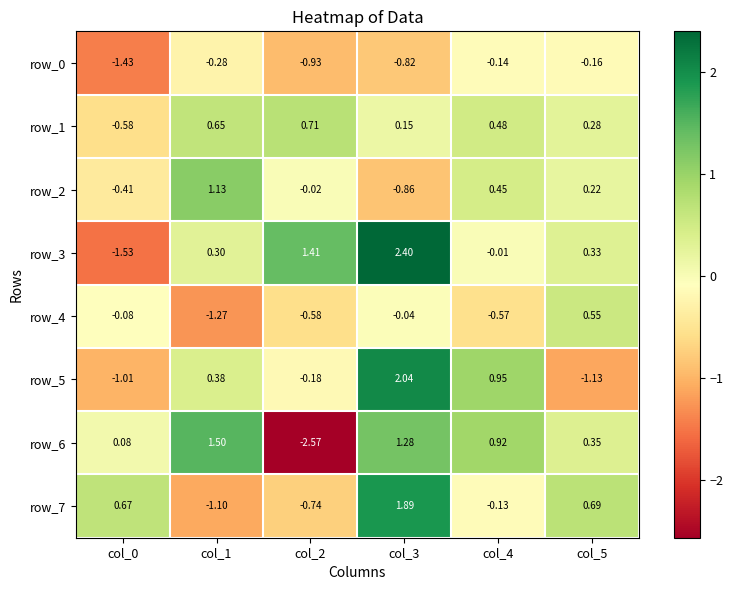

Is the value of row_4 at col_0 greater than the value of row_5 at col_3?

No